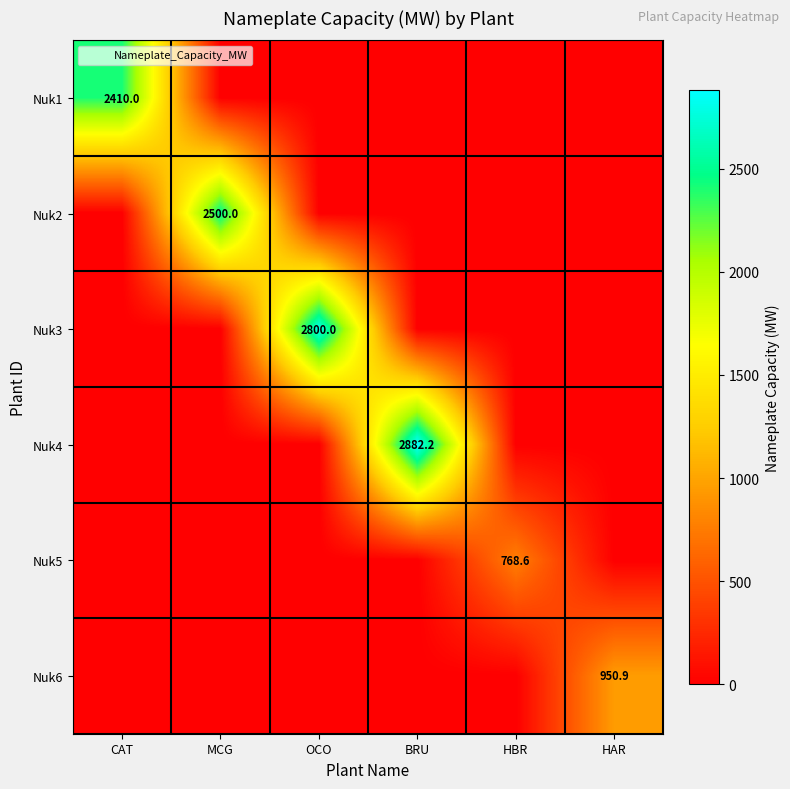

True or false: Nuk3 has a value of 2800.0 at OCO.

True